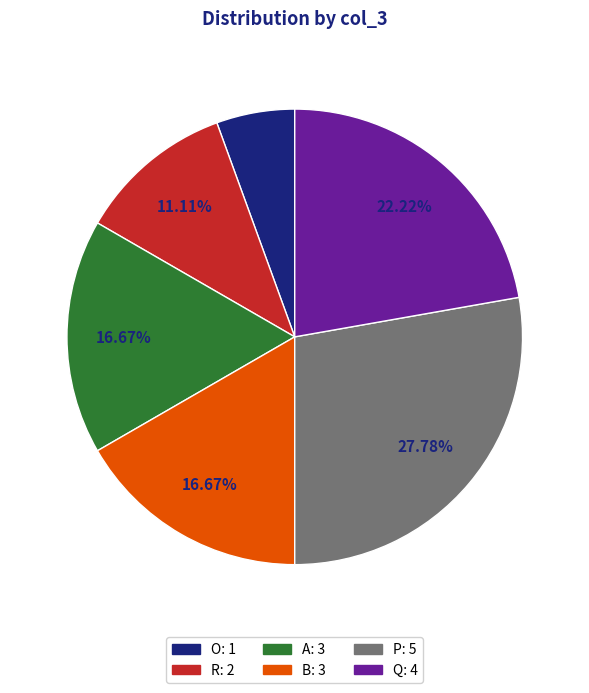

What portion of the pie excludes B?

83.3%